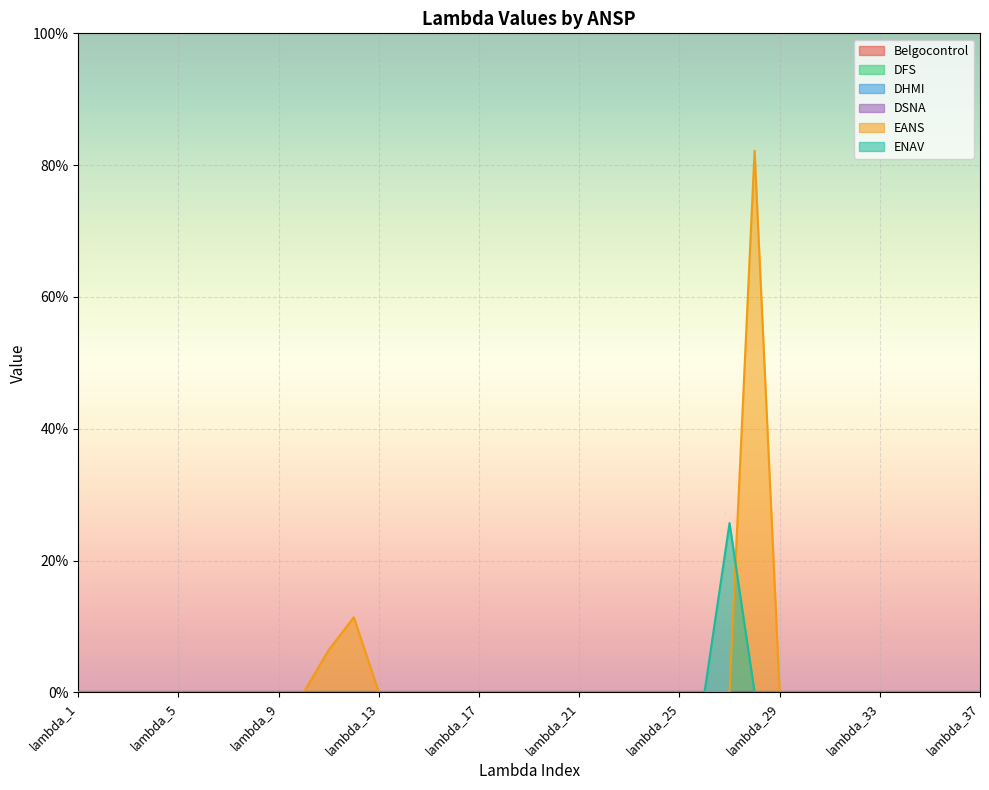

What are all the series names shown in the legend?

Belgocontrol, DFS, DHMI, DSNA, EANS, ENAV